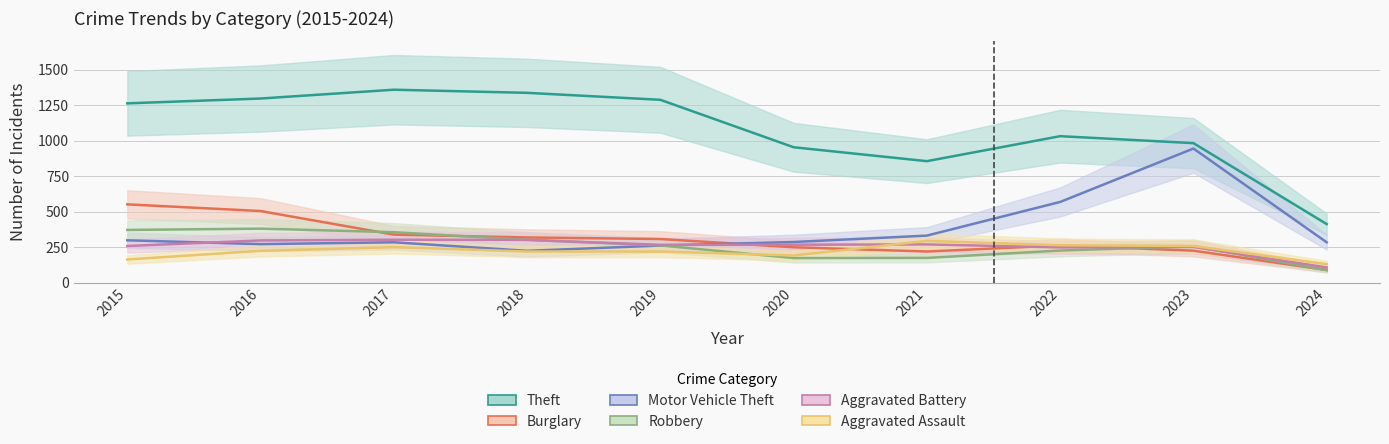

In Theft, how many points are lower than both neighbors (excluding endpoints)?

1